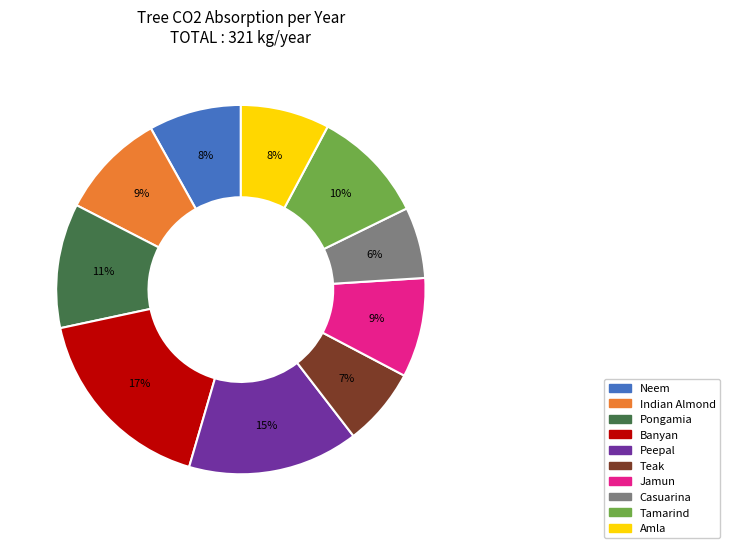

Count the number of slices in the pie.

10